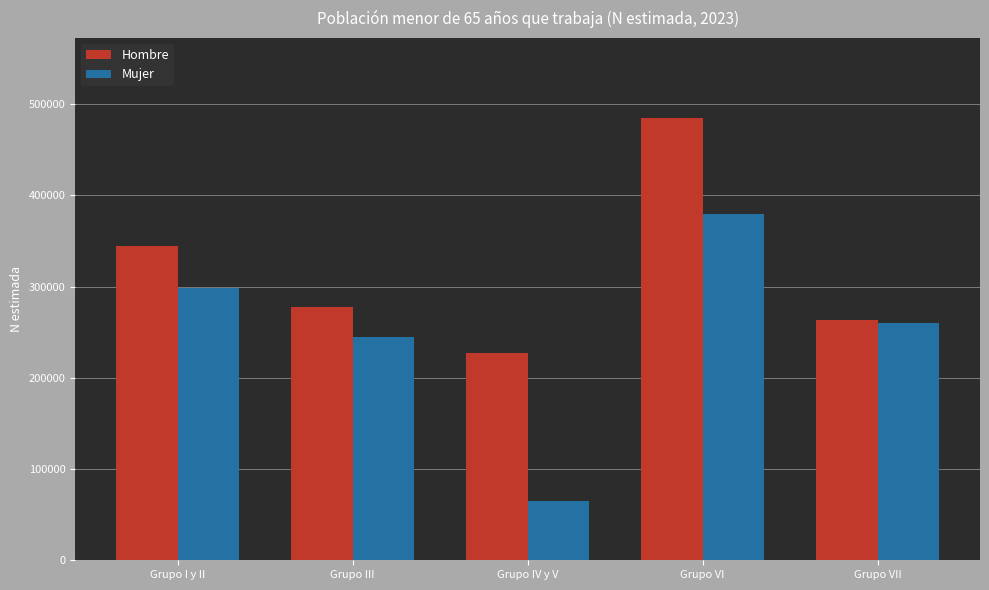

Reading left to right, transcribe all the data shown in this chart.

Hombre: 345058	277599	227036	485283	263940
Mujer: 298191	244627	65414	379505	259988